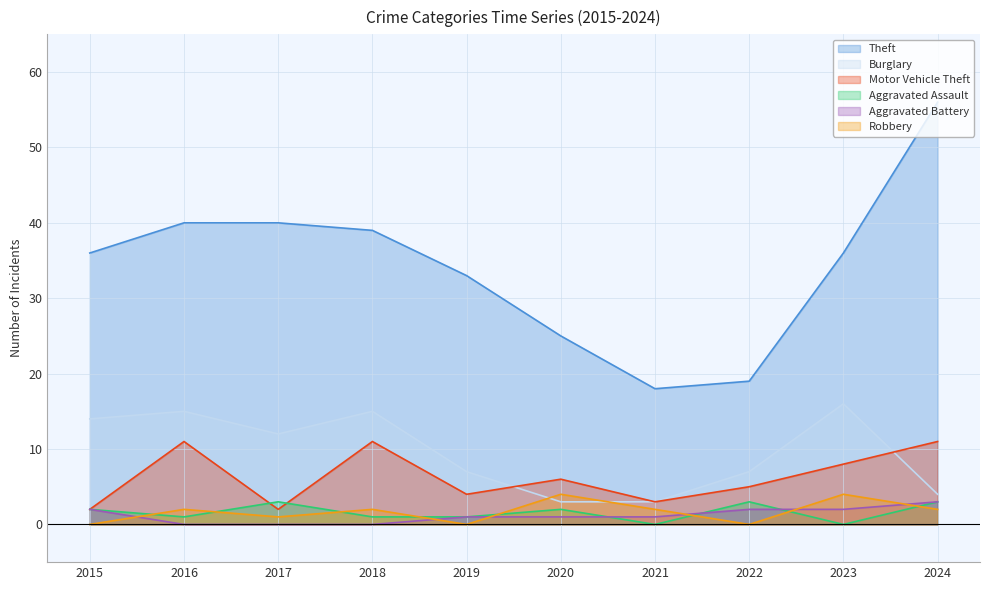

Rank the categories by Aggravated Assault value from highest to lowest.

2017, 2022, 2024, 2015, 2020, 2016, 2018, 2019, 2021, 2023